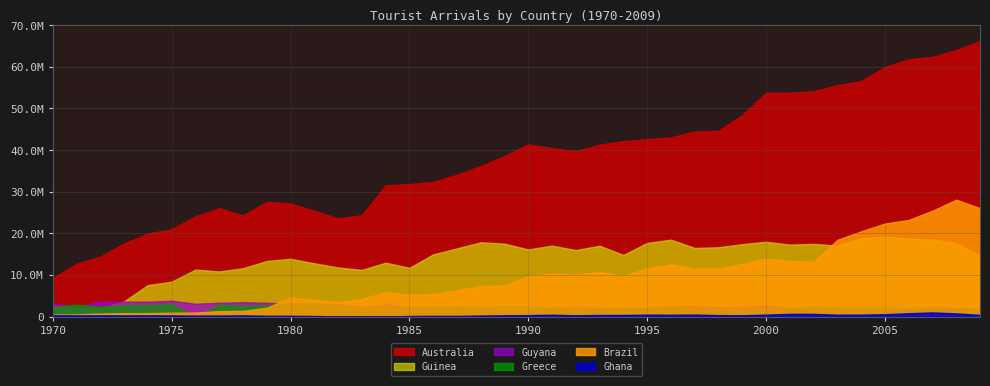

Which series has the largest total across all categories?

Australia